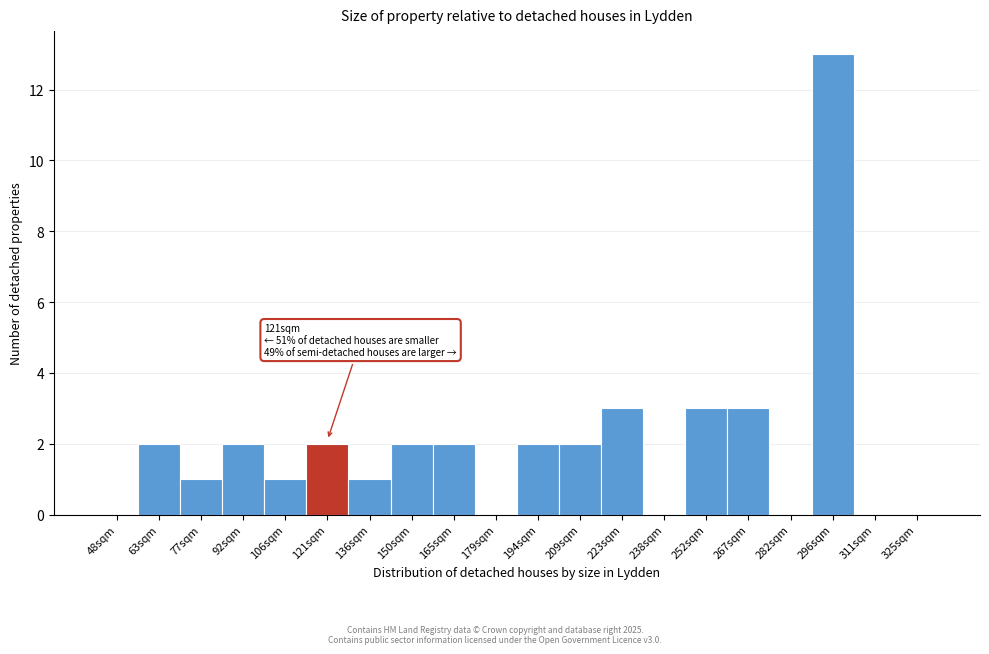

Reading left to right, what are all the values shown in this chart?

48sqm=0	63sqm=2	77sqm=1	92sqm=2	106sqm=1	121sqm=2	136sqm=1	150sqm=2	165sqm=2	179sqm=0	194sqm=2	209sqm=2	223sqm=3	238sqm=0	252sqm=3	267sqm=3	282sqm=0	296sqm=13	311sqm=0	325sqm=0